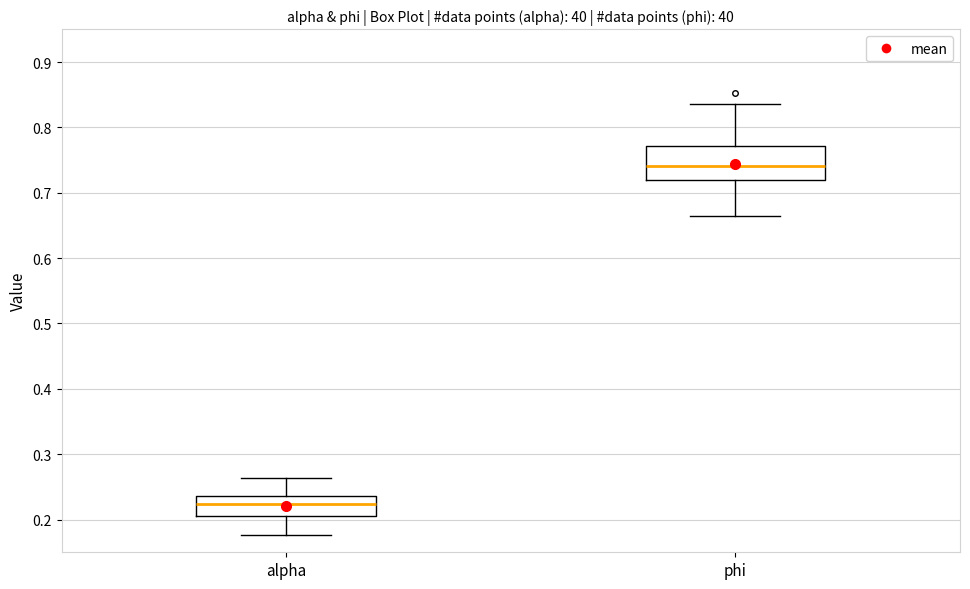

Reading left to right, read every box against the y-axis: the position of its median line, the range the box covers, and the ends of its whiskers. The values are not printed on the chart, so give them approximately, as read against the axis.

alpha: median 0.22, box 0.21 to 0.24, whiskers 0.18 to 0.26
phi: median 0.74, box 0.72 to 0.77, whiskers 0.66 to 0.84